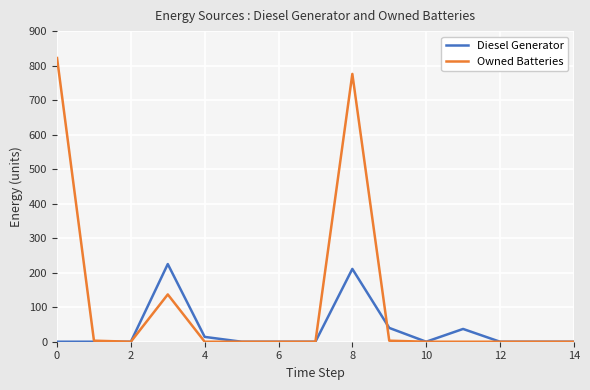

What is the difference between the maximum and second lowest values in the Owned Batteries series?

822